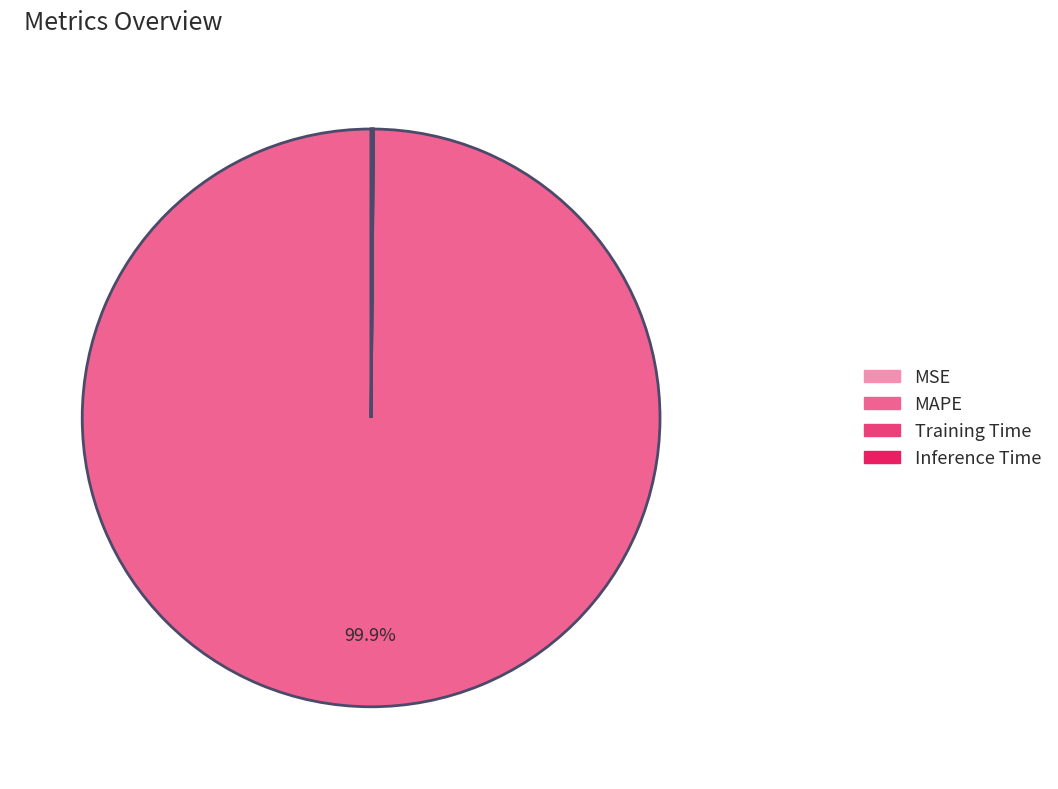

What portion of the pie excludes MAPE?

0.1%